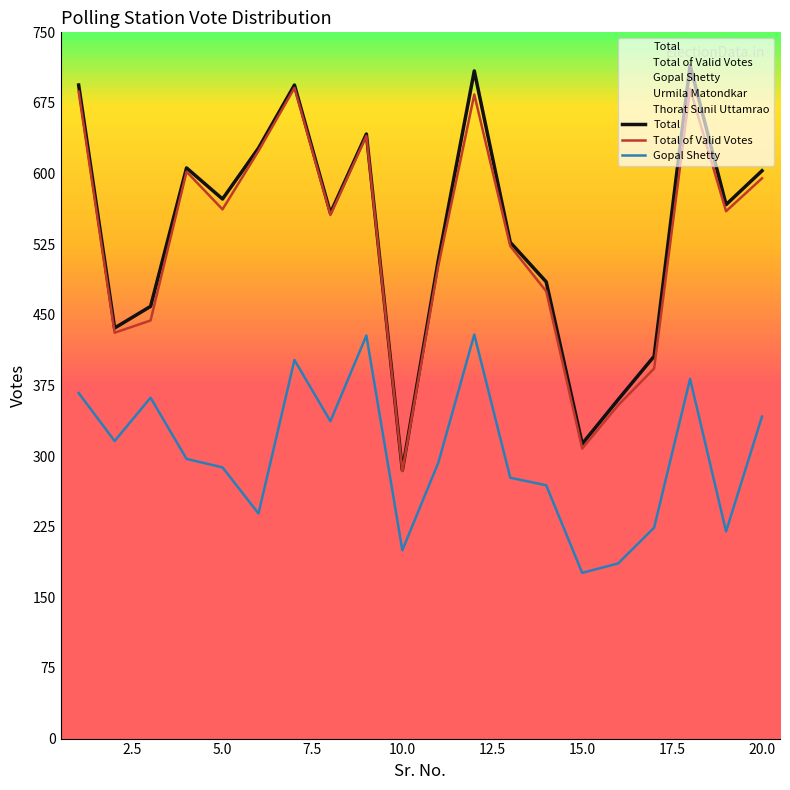

Which series has the largest range (max minus min)?

Total